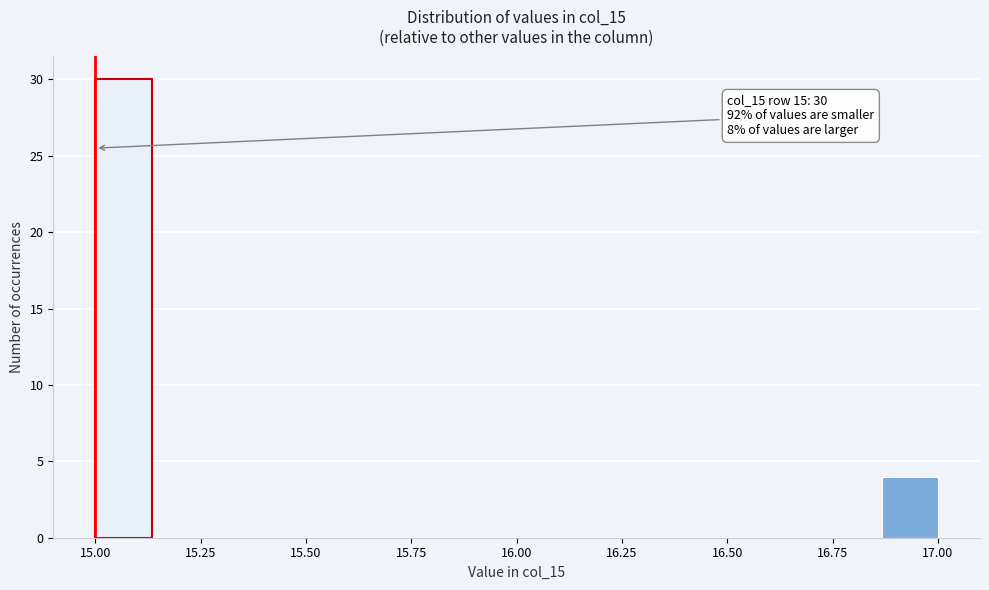

Read against the x-axis, roughly where is the centre of the tallest bar?

15.05